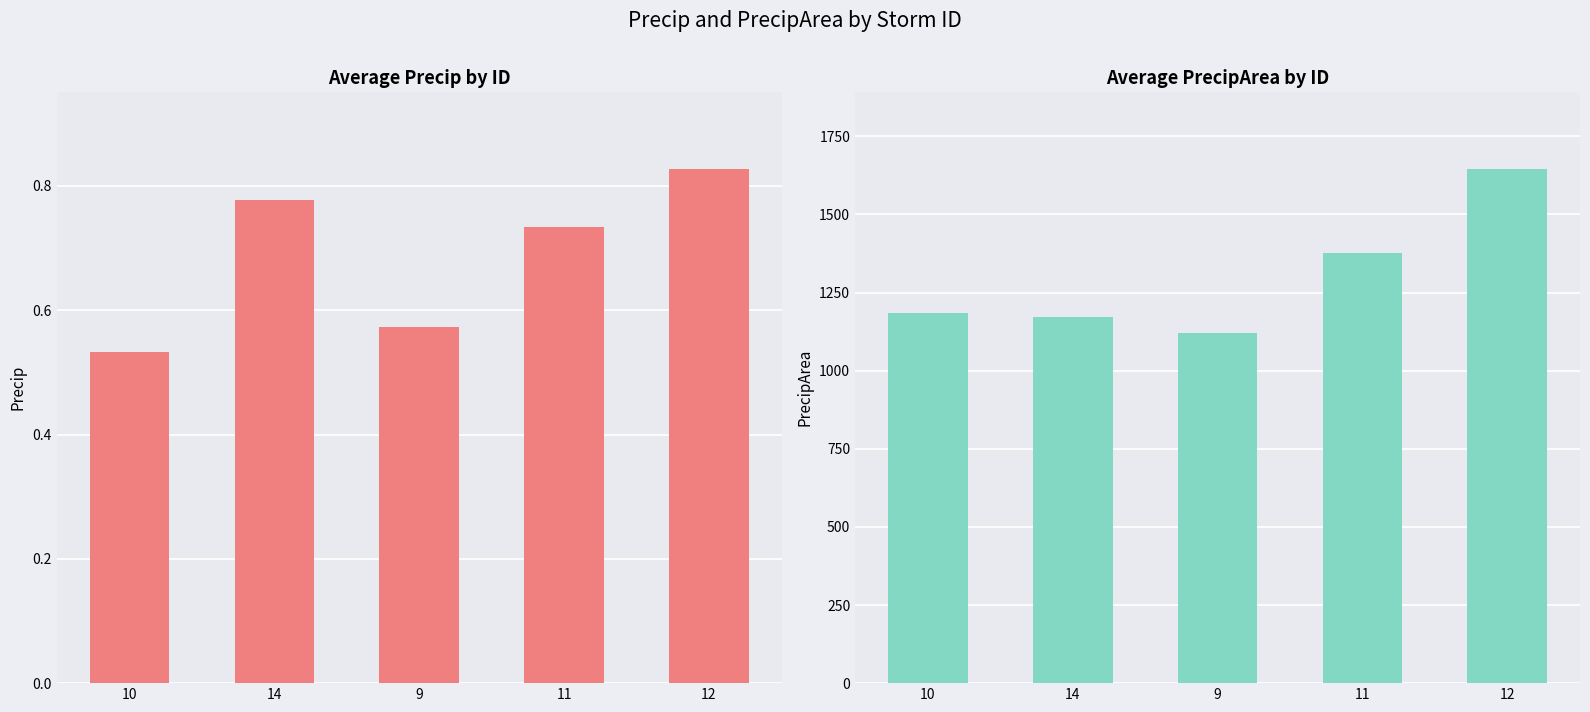

Which series has the largest total across all categories?

precipArea